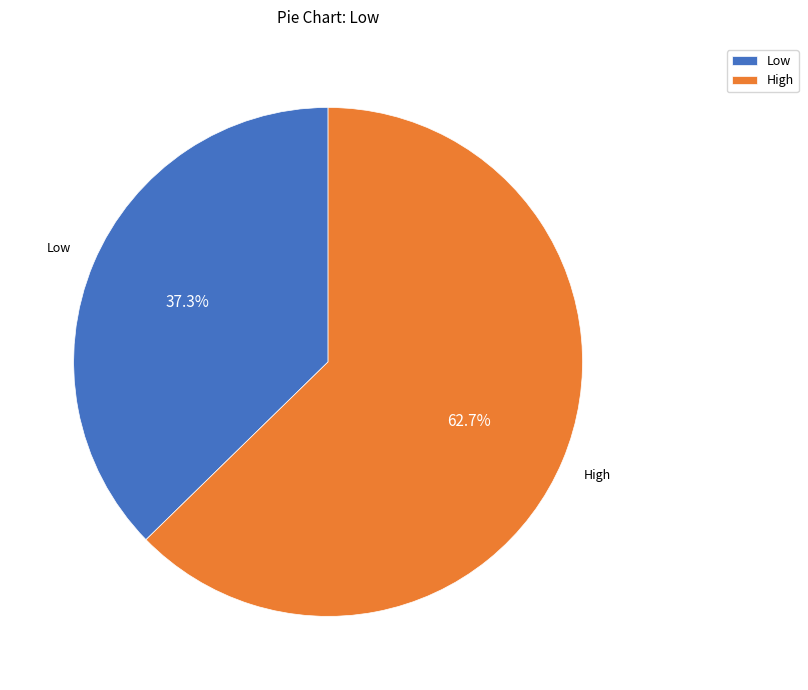

What is the total percentage of High and Low?

100.0%